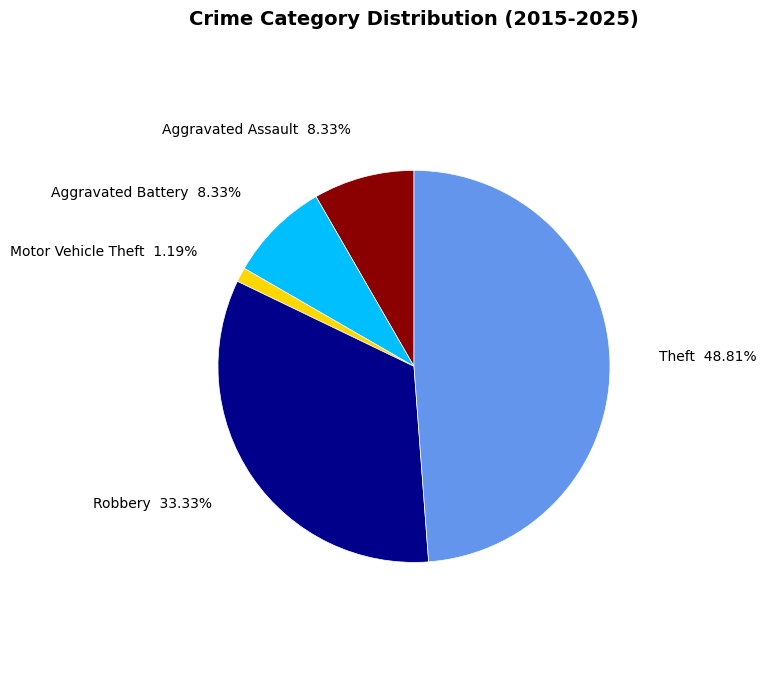

Is there any slice that represents more than half of the pie?

No